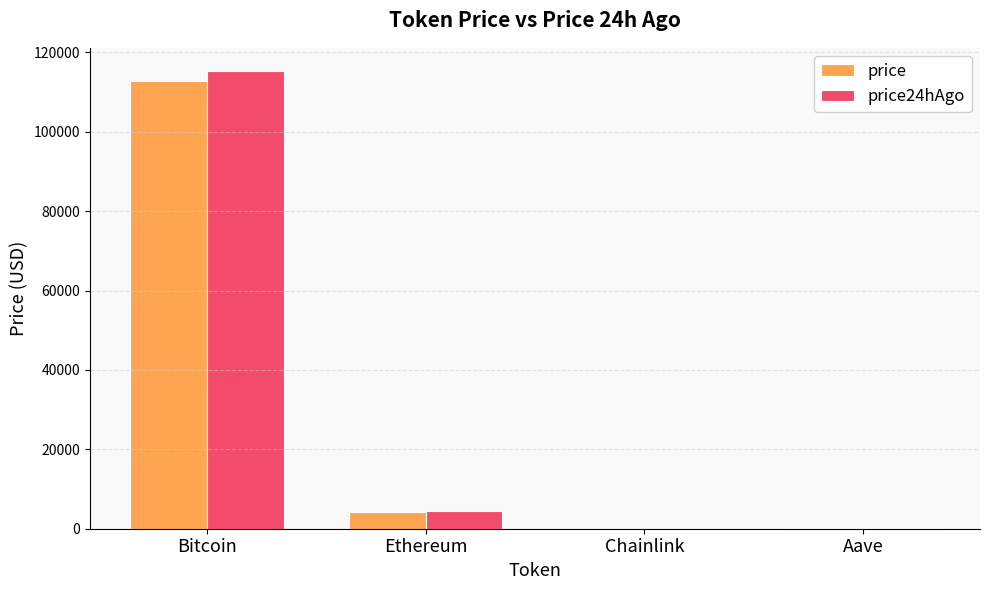

What is the sum of all price24hAgo values?

120180.3